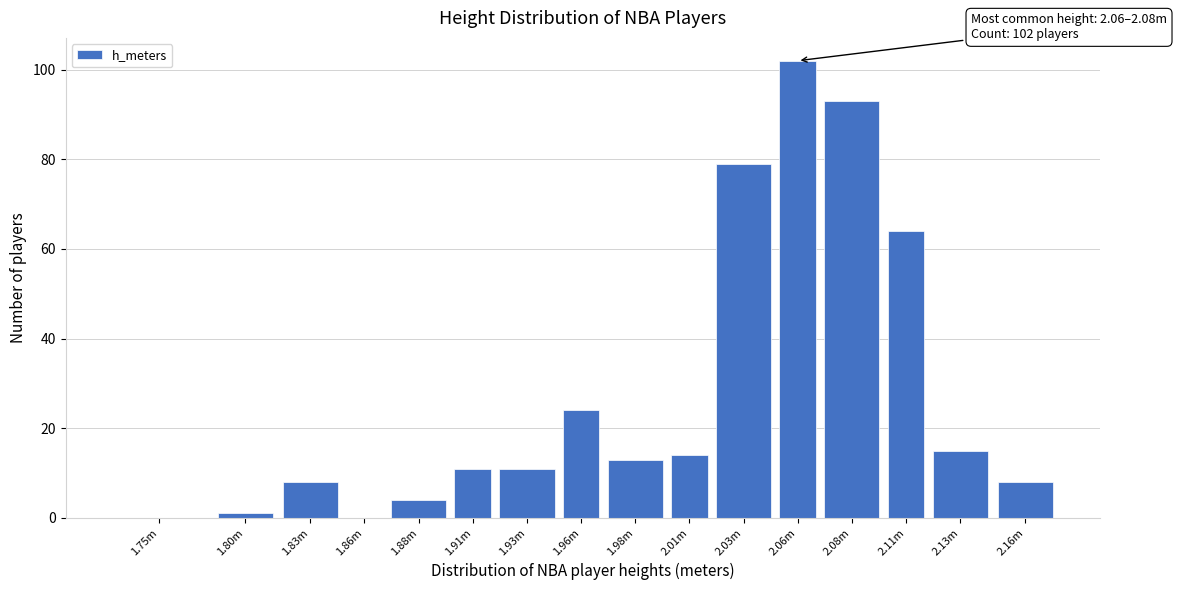

Reading left to right, transcribe all the data shown in this chart.

1.75m=0	1.80m=1	1.83m=8	1.86m=0	1.88m=4	1.91m=11	1.93m=11	1.96m=24	1.98m=13	2.01m=14	2.03m=79	2.06m=102	2.08m=93	2.11m=64	2.13m=15	2.16m=8